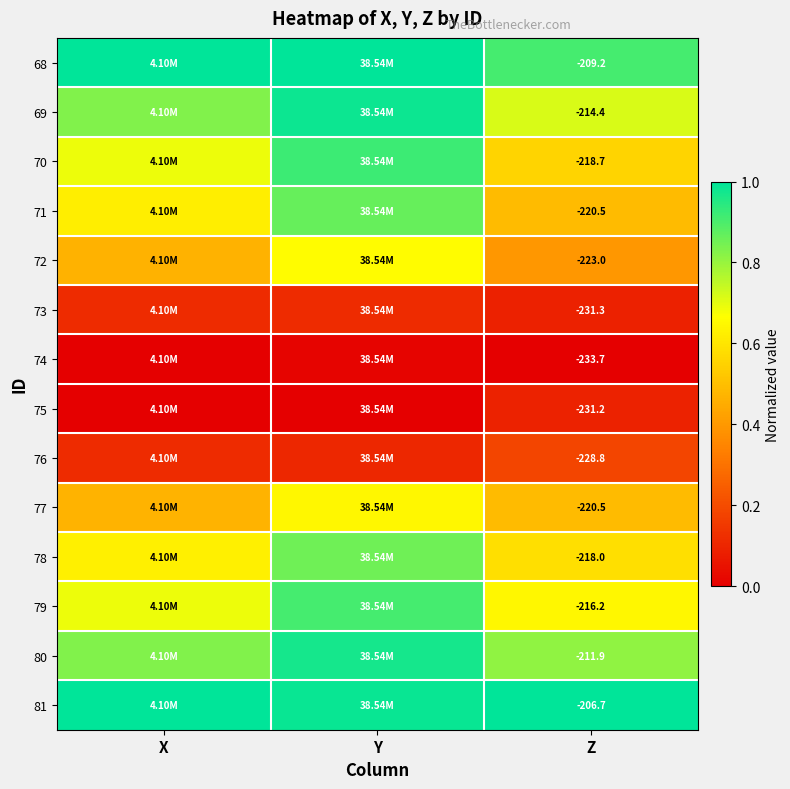

What is the spread (max minus min) of values at Y?

1.0